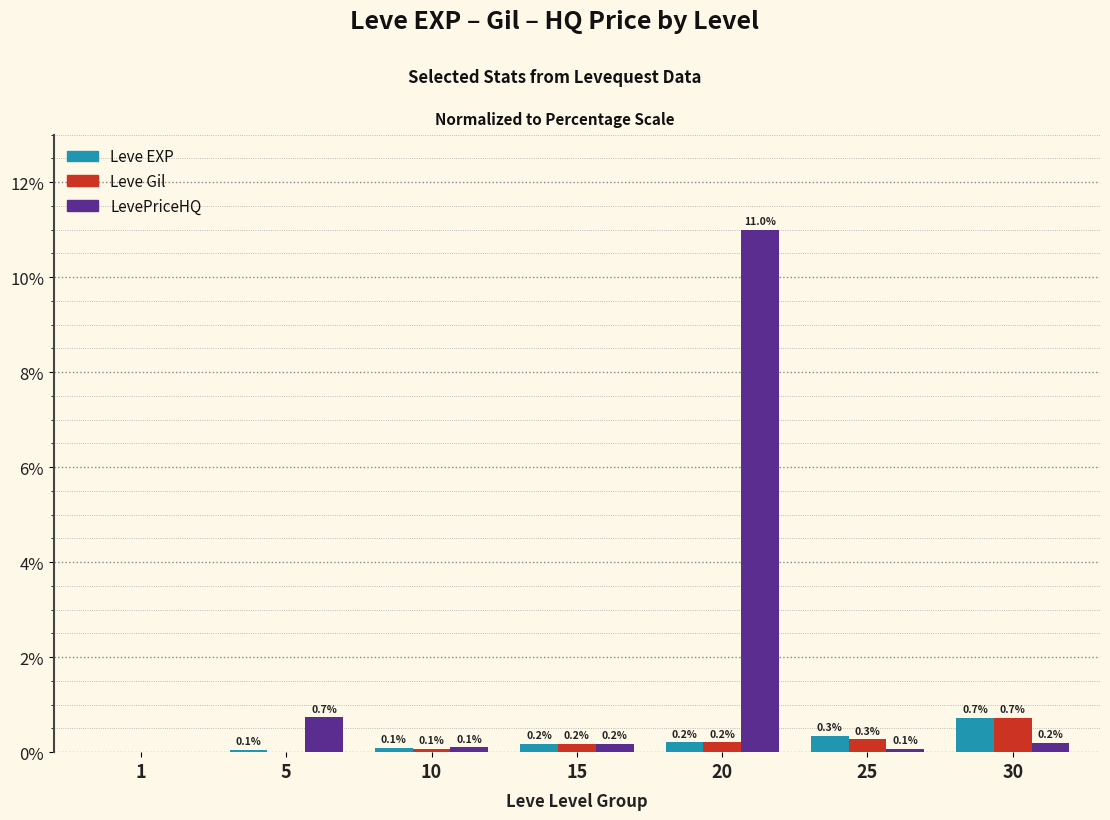

What is the difference between the Leve Gil values at 20 and 1?

0.2